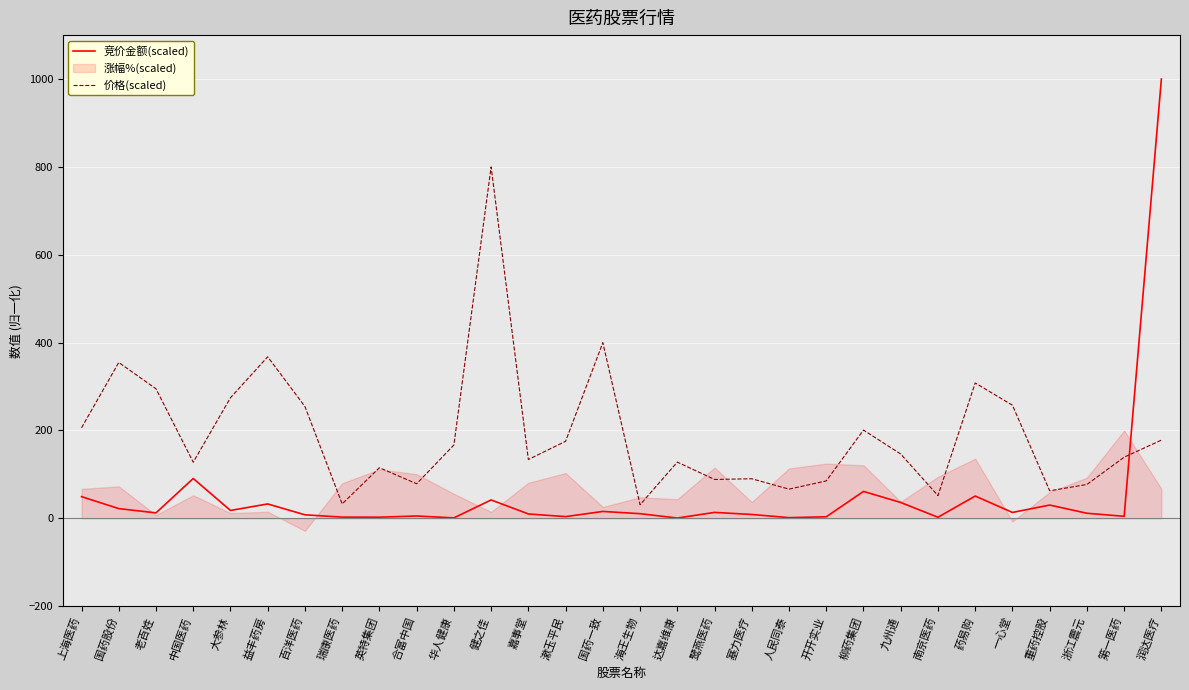

List the labels in order of 竞价金额(scaled) value, smallest first.

达嘉维康, 华人健康, 人民同泰, 南京医药, 英特集团, 瑞康医药, 开开实业, 漱玉平民, 第一医药, 合富中国, 百洋医药, 塞力医疗, 嘉事堂, 海王生物, 浙江震元, 老百姓, 一心堂, 鹭燕医药, 国药一致, 大参林, 国药股份, 重药控股, 益丰药房, 九州通, 健之佳, 上海医药, 药易购, 柳药集团, 中国医药, 润达医疗